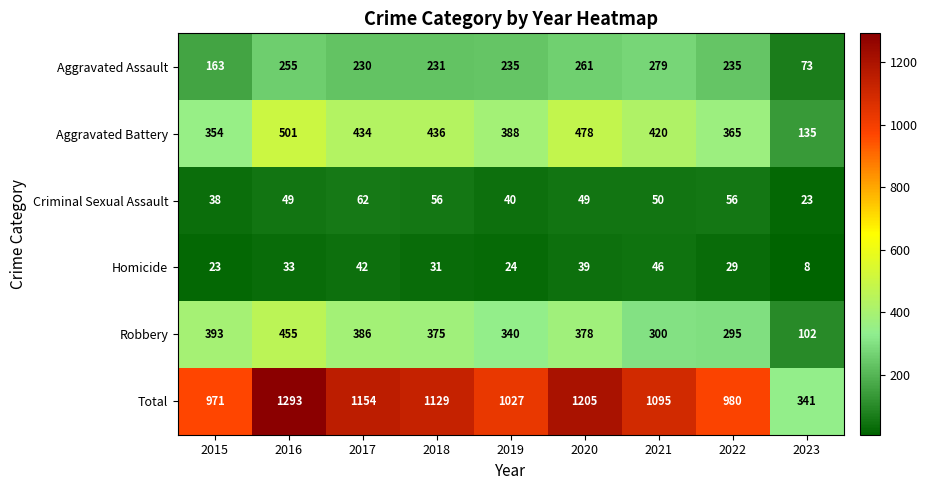

True or false: Aggravated Battery has a value of 434 at 2017.

True